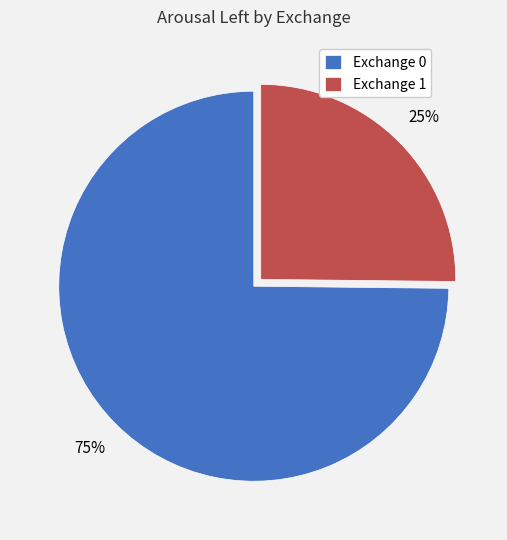

Do Exchange 0 and Exchange 1 together represent more than half of the pie?

Yes